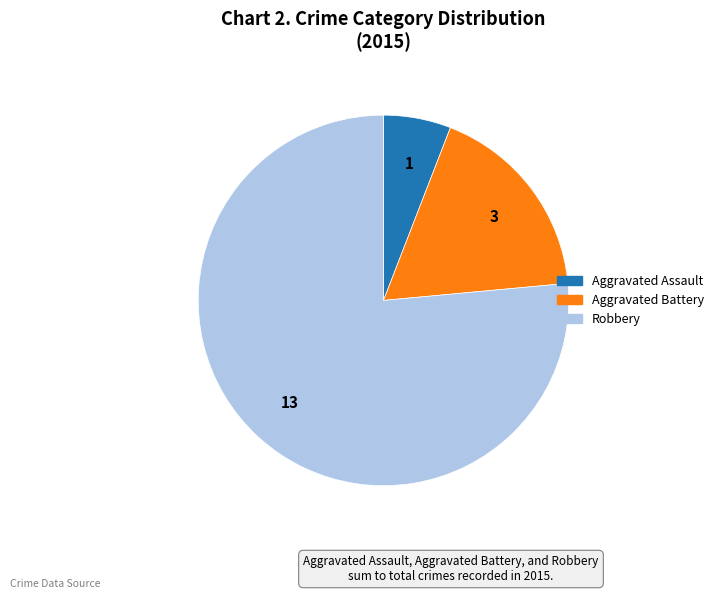

Between Aggravated Assault and Robbery, which is larger?

Robbery